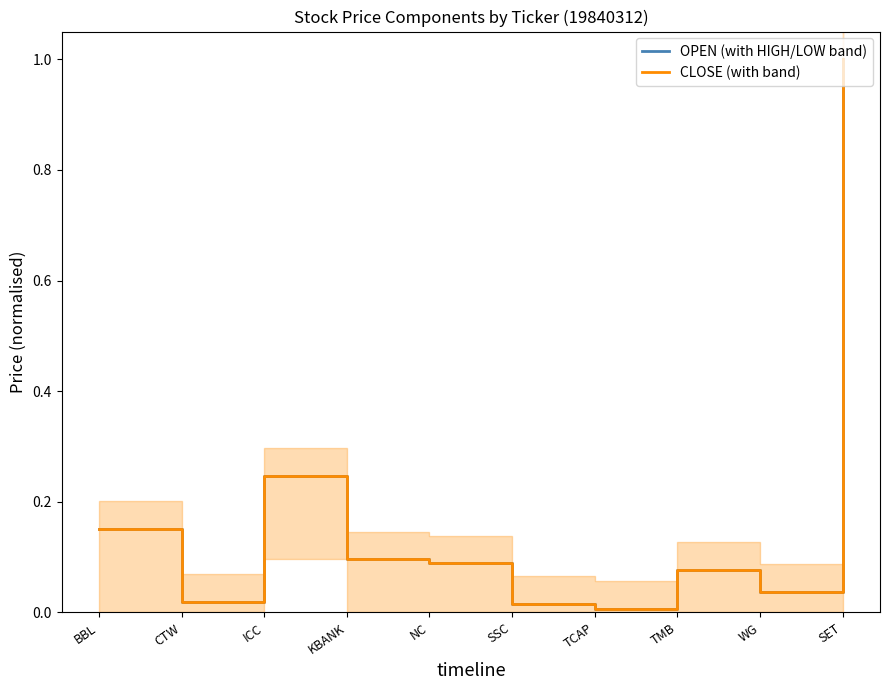

List the labels in order of OPEN (with HIGH/LOW band) value, smallest first.

TCAP, SSC, CTW, WG, TMB, NC, KBANK, BBL, ICC, SET